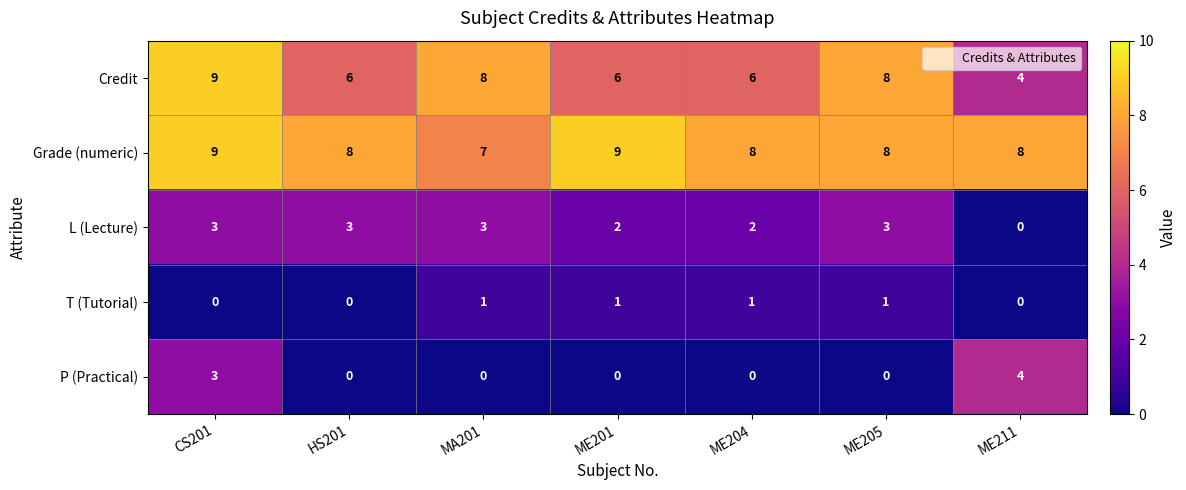

What is the sum of the P (Practical) values at ME211 and ME201?

4